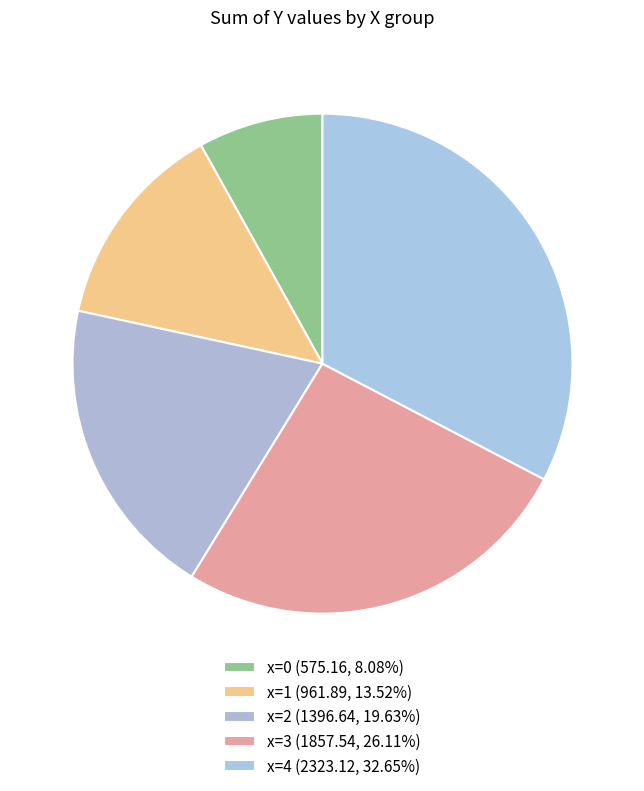

Count the number of slices in the pie.

5